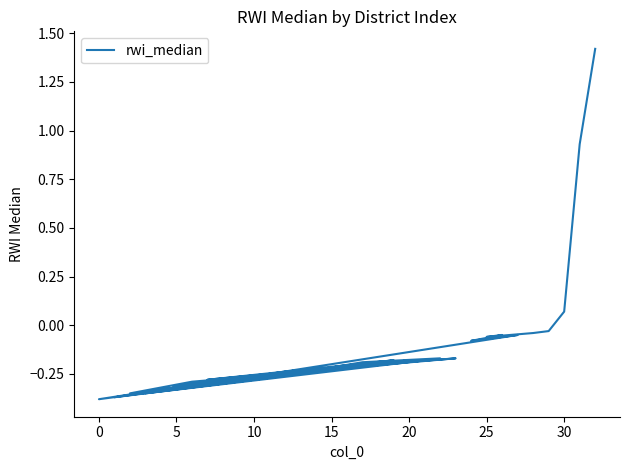

What is the average value?

-0.1